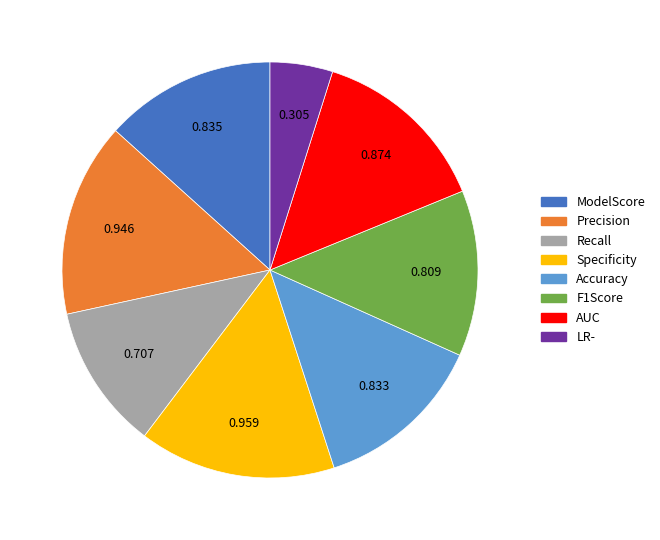

True or false: Precision accounts for 1% of the total.

False